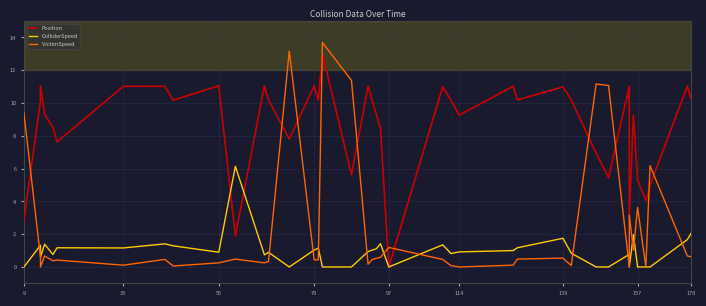

At how many categories does at least one series exceed 9?

31